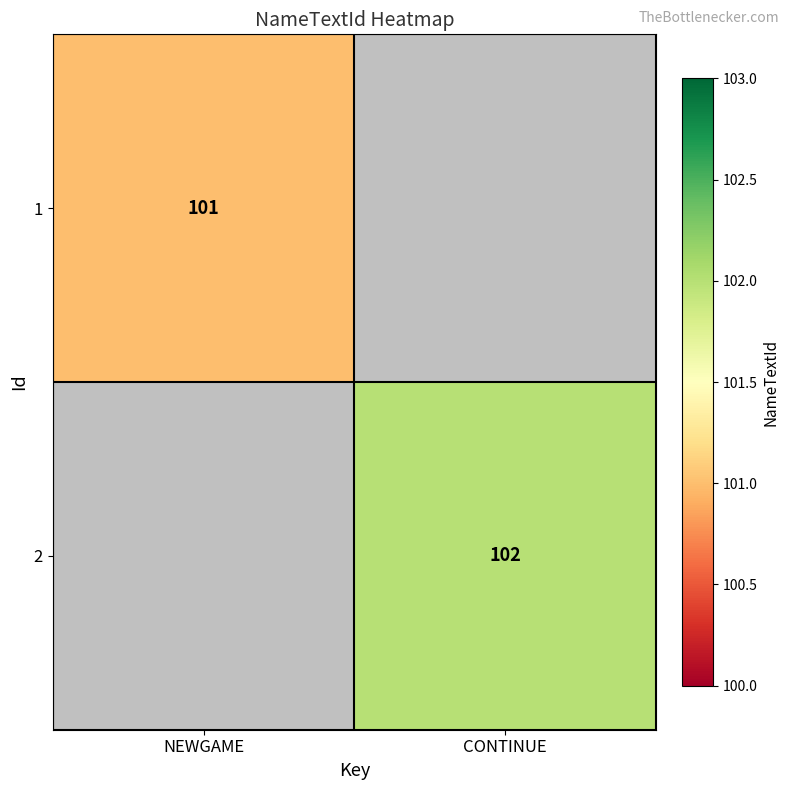

True or false: 2 has a value of 161 at CONTINUE.

False